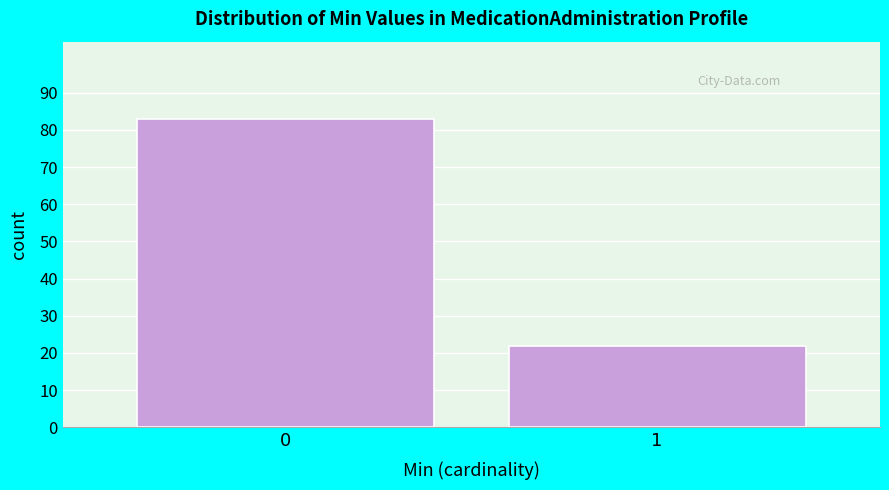

Reading left to right, extract all data points from this chart.

83	22